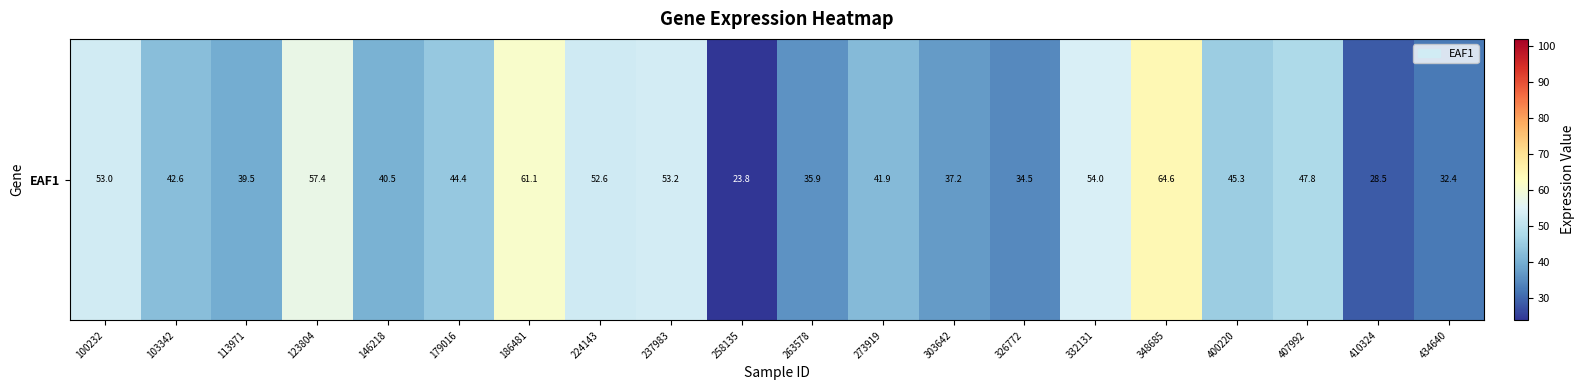

Rank the categories by value from highest to lowest.

348685, 186481, 123804, 332131, 237983, 100232, 224143, 407992, 400220, 179016, 103342, 273919, 146218, 113971, 303642, 263578, 326772, 434640, 410324, 258135